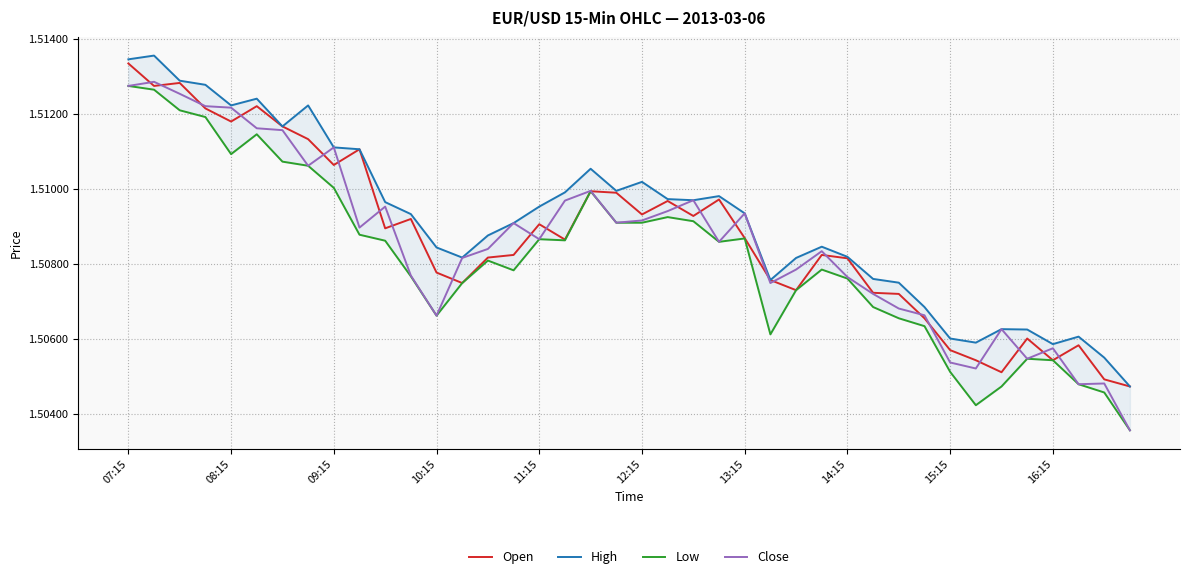

Where is Close nearest to the value 1?

39